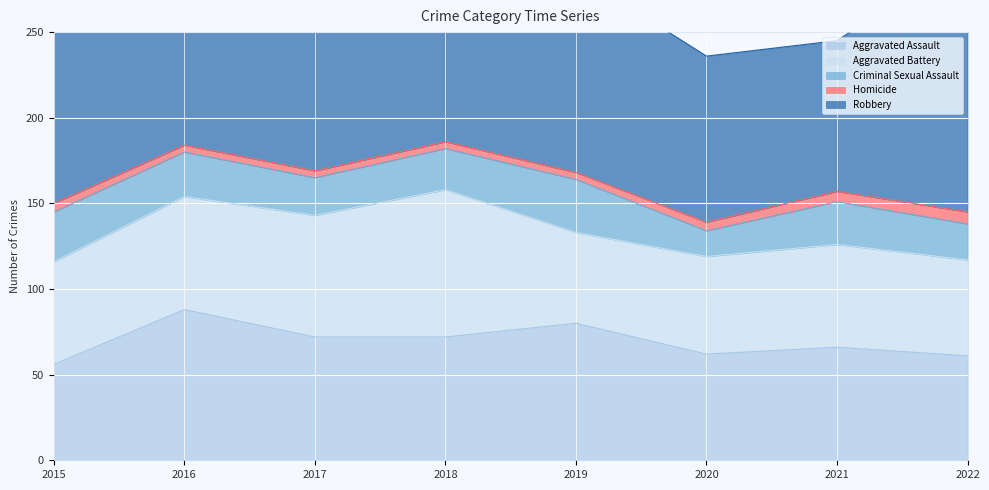

What is the average value of the Aggravated Battery series?

64